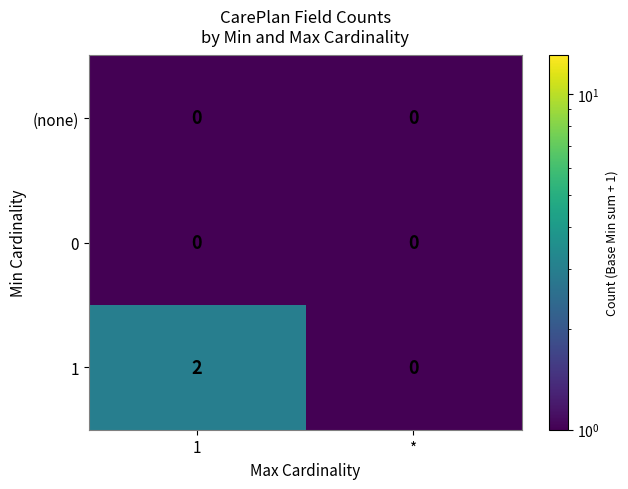

Reading left to right, transcribe all the data shown in this chart.

(none): 1=0	*=0
0: 1=0	*=0
1: 1=2	*=0